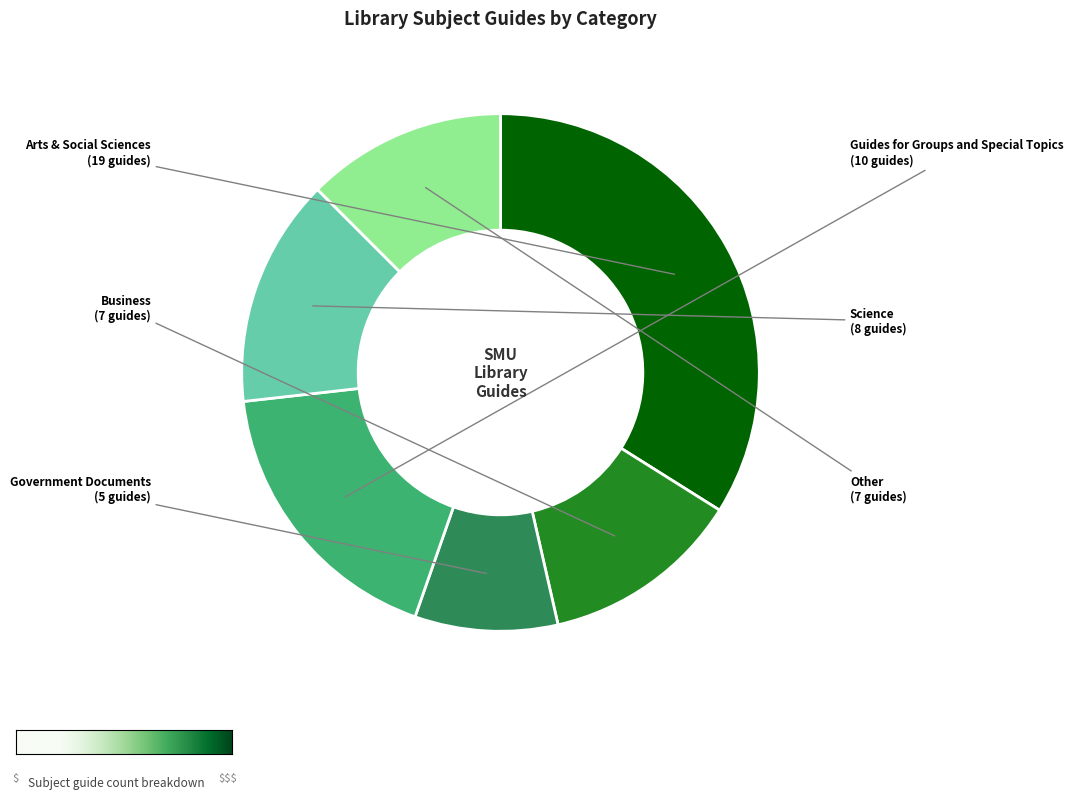

Does any single category account for the majority?

No